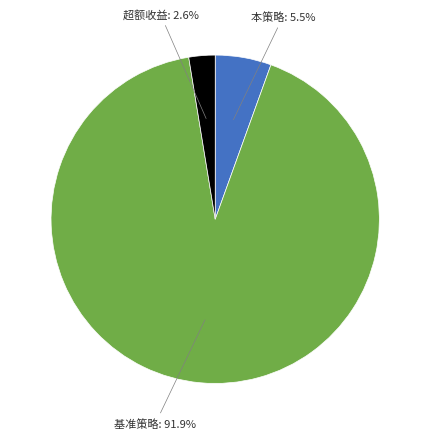

Do 本策略 and 超额收益 together represent more than half of the pie?

No